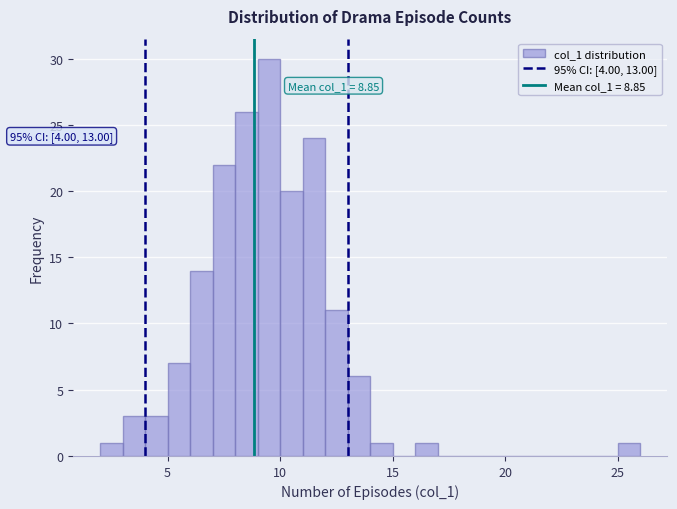

Read against the x-axis, roughly where is the centre of the tallest bar?

9.5